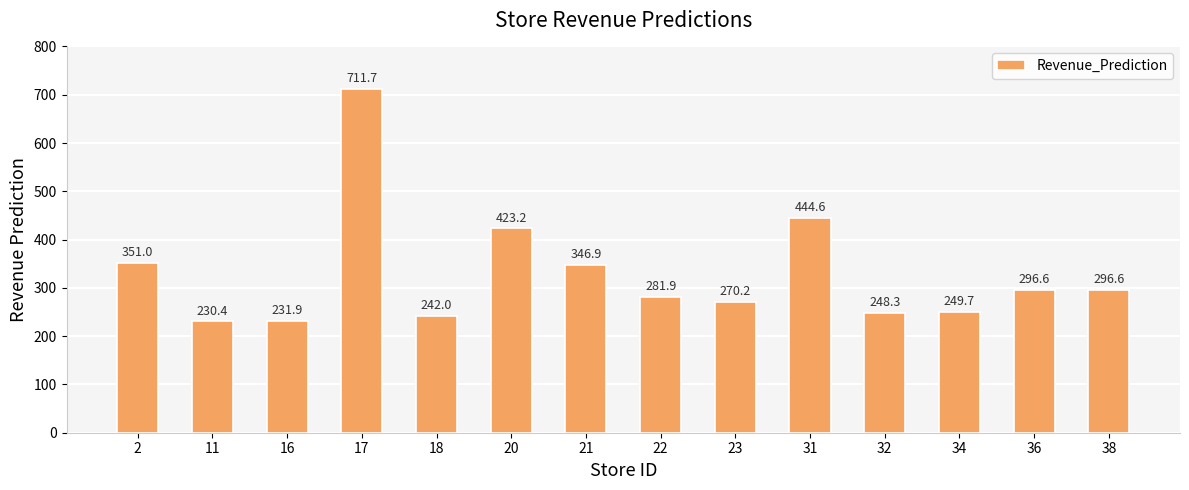

Reading left to right, extract all data points from this chart.

2=351.0	11=230.4	16=231.9	17=711.7	18=242.0	20=423.2	21=346.9	22=281.9	23=270.2	31=444.6	32=248.3	34=249.7	36=296.6	38=296.6